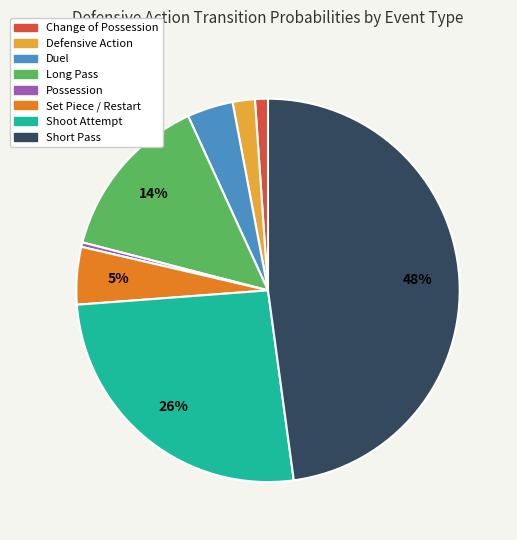

Is there any slice that represents more than half of the pie?

No